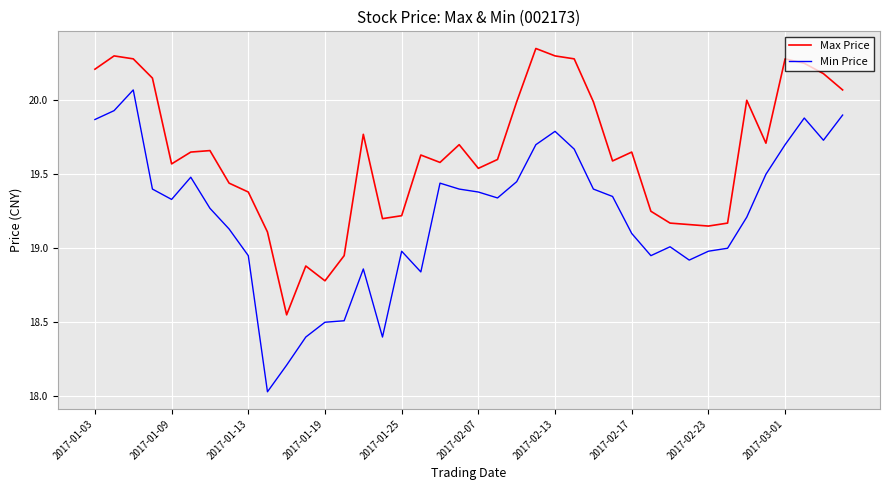

True or false: Min Price and Max Price cross at least once.

False